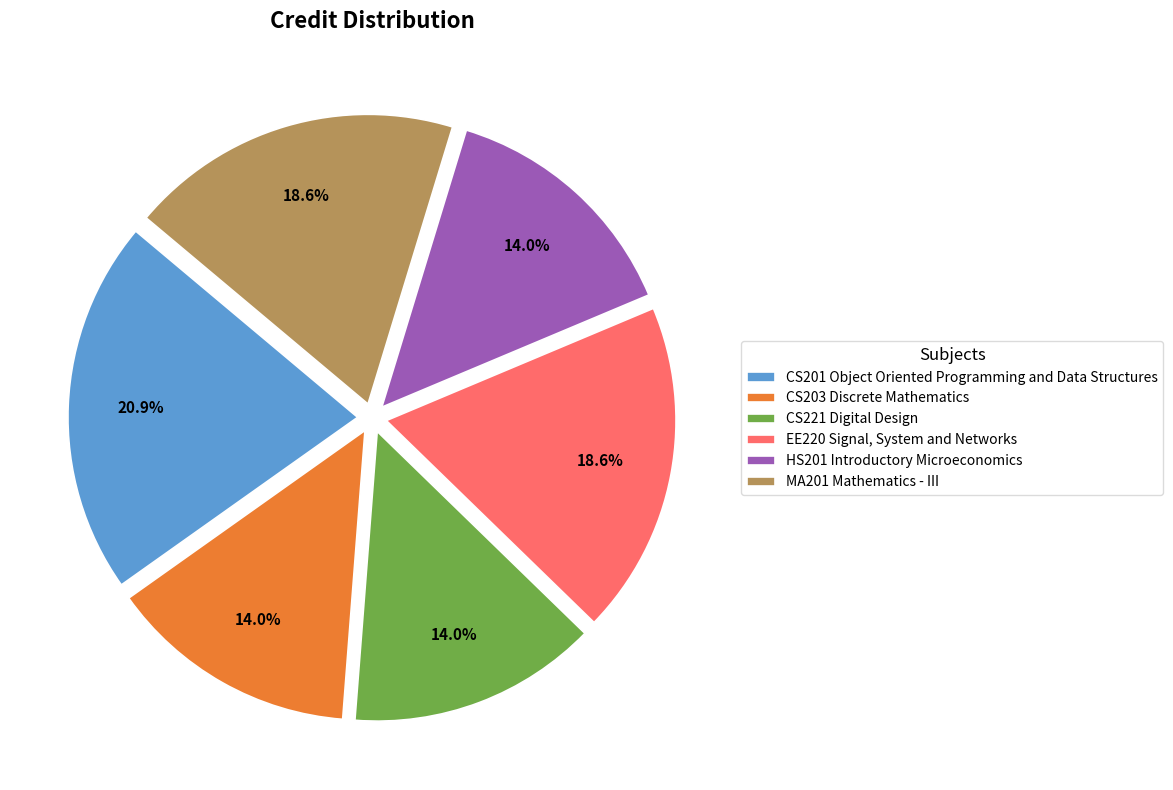

Which slice is the largest?

CS201 Object Oriented Programming and Data Structures